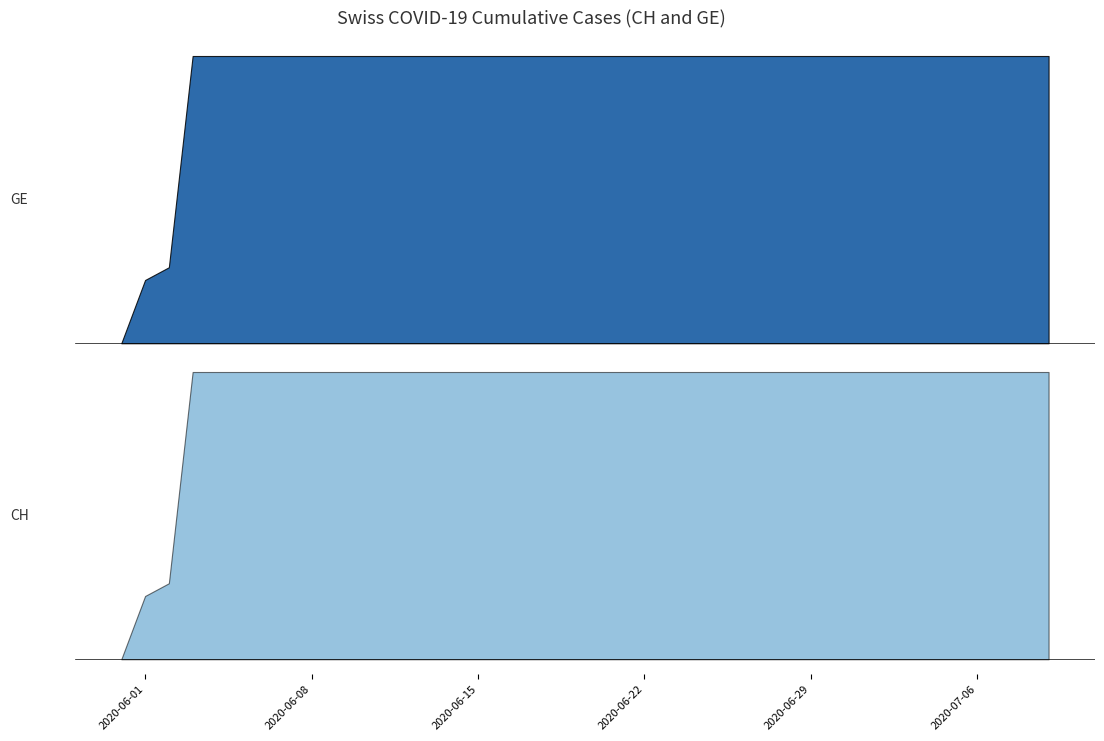

What is the total value across all series at 2020-07-02?

1262